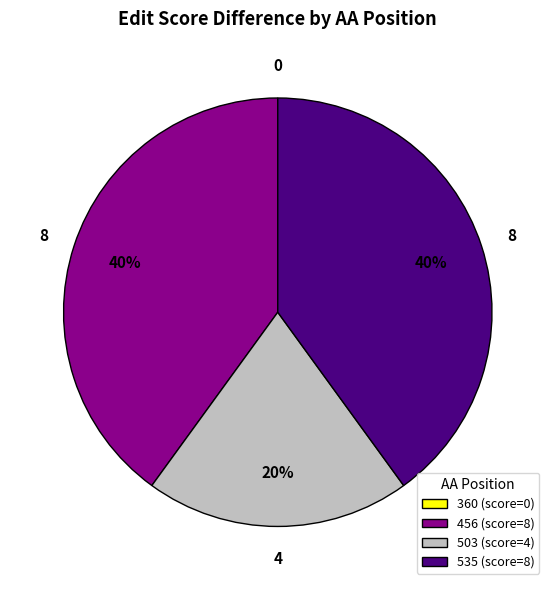

To the nearest percent, what portion does 503 (score=4) represent?

20%